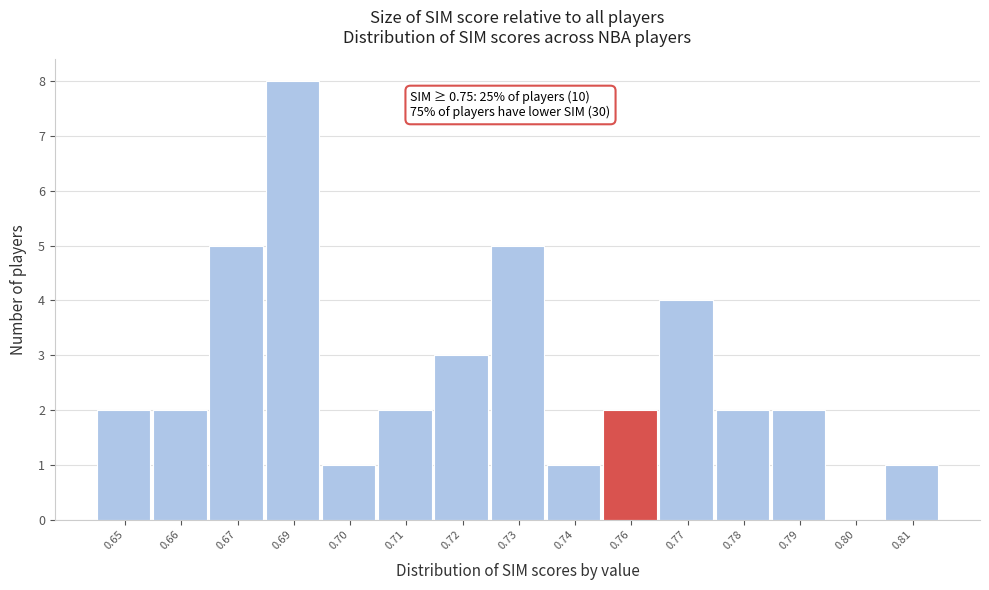

Reading right to left, what are all the values shown in this chart?

0.81=1	0.80=0	0.79=2	0.78=2	0.77=4	0.76=2	0.74=1	0.73=5	0.72=3	0.71=2	0.70=1	0.69=8	0.67=5	0.66=2	0.65=2